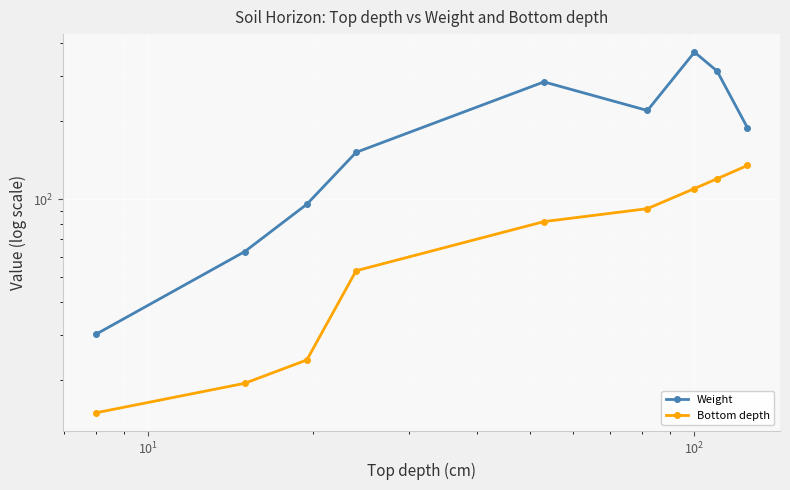

Is it true that Weight equals 147.3 at 7?

False